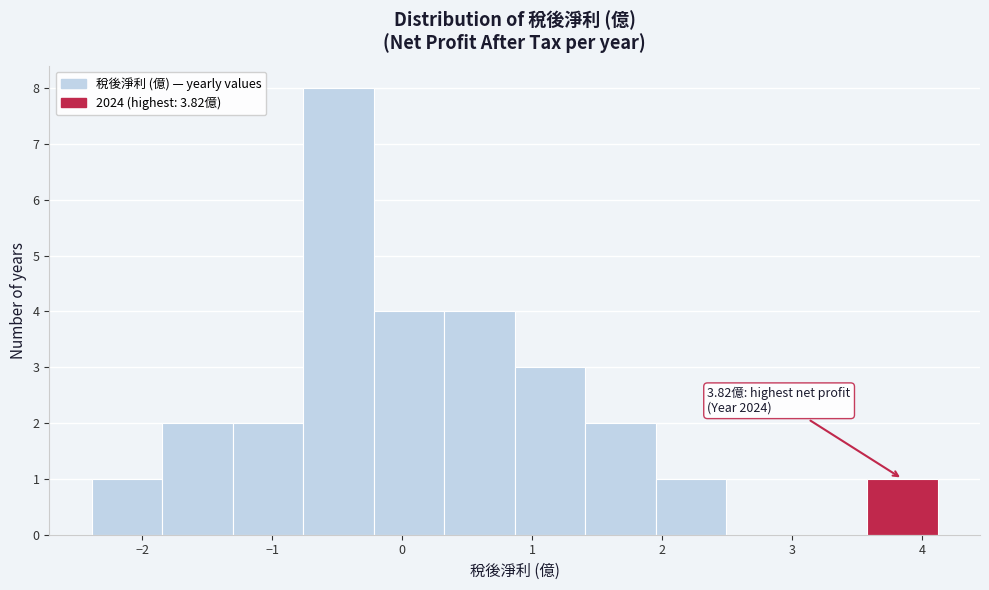

Over which range of the x-axis is the bar tallest?

-0.8 to -0.2